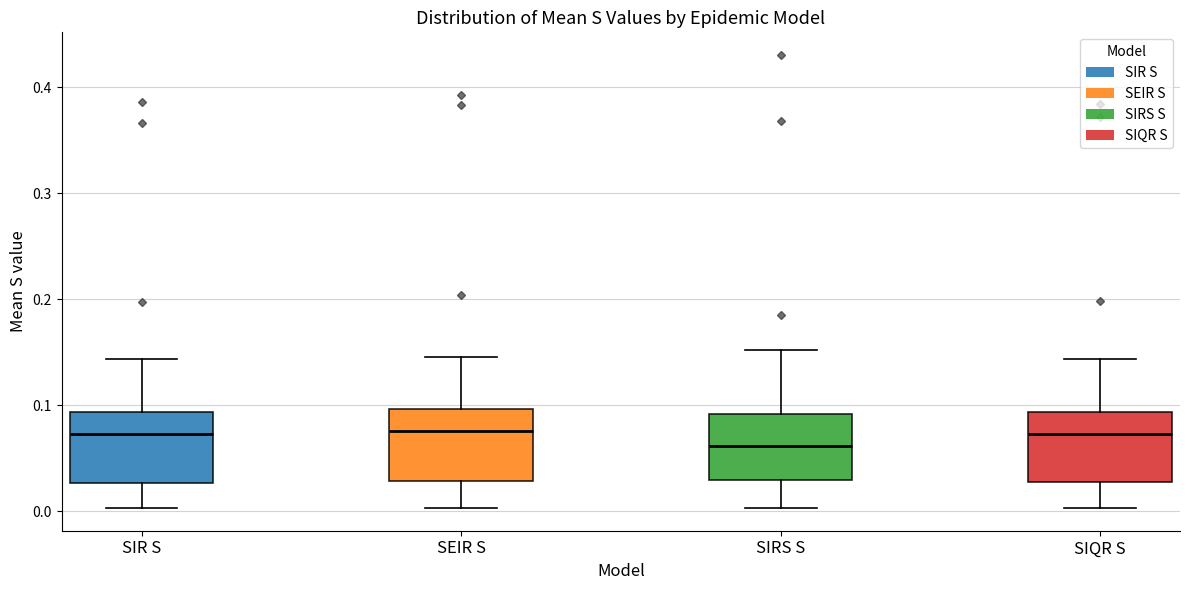

Reading left to right, read every box against the y-axis: the position of its median line, the range the box covers, and the ends of its whiskers. The values are not printed on the chart, so give them approximately, as read against the axis.

SIR S: median 0.07, box 0.03 to 0.09, whiskers 0.00 to 0.14
SEIR S: median 0.08, box 0.03 to 0.10, whiskers 0.00 to 0.15
SIRS S: median 0.06, box 0.03 to 0.09, whiskers 0.00 to 0.15
SIQR S: median 0.07, box 0.03 to 0.09, whiskers 0.00 to 0.14